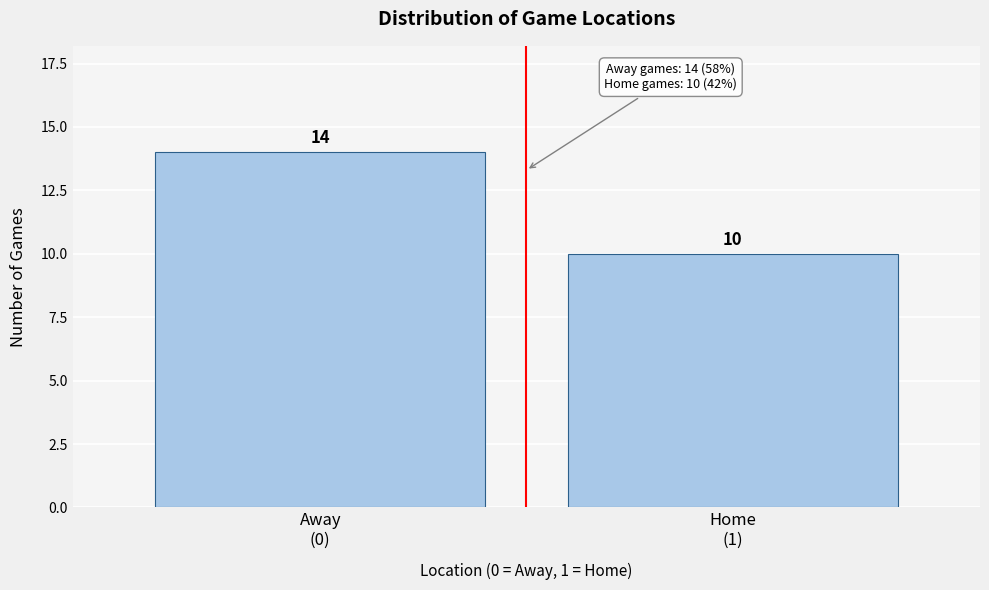

Reading right to left, transcribe all the data shown in this chart.

10	14